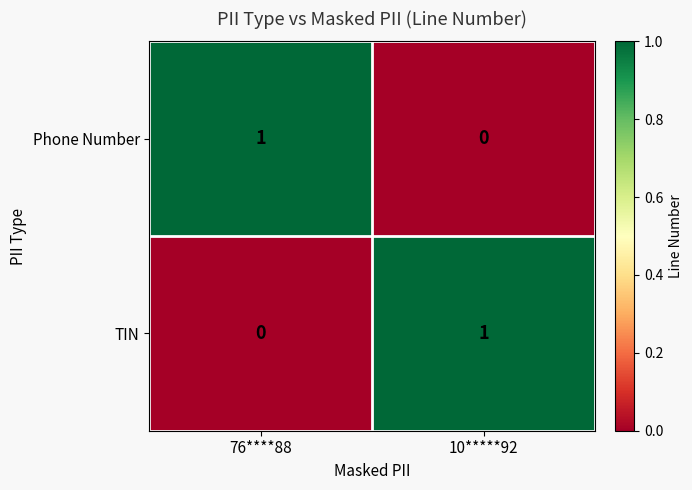

At which label does Phone Number reach its minimum?

10*****92